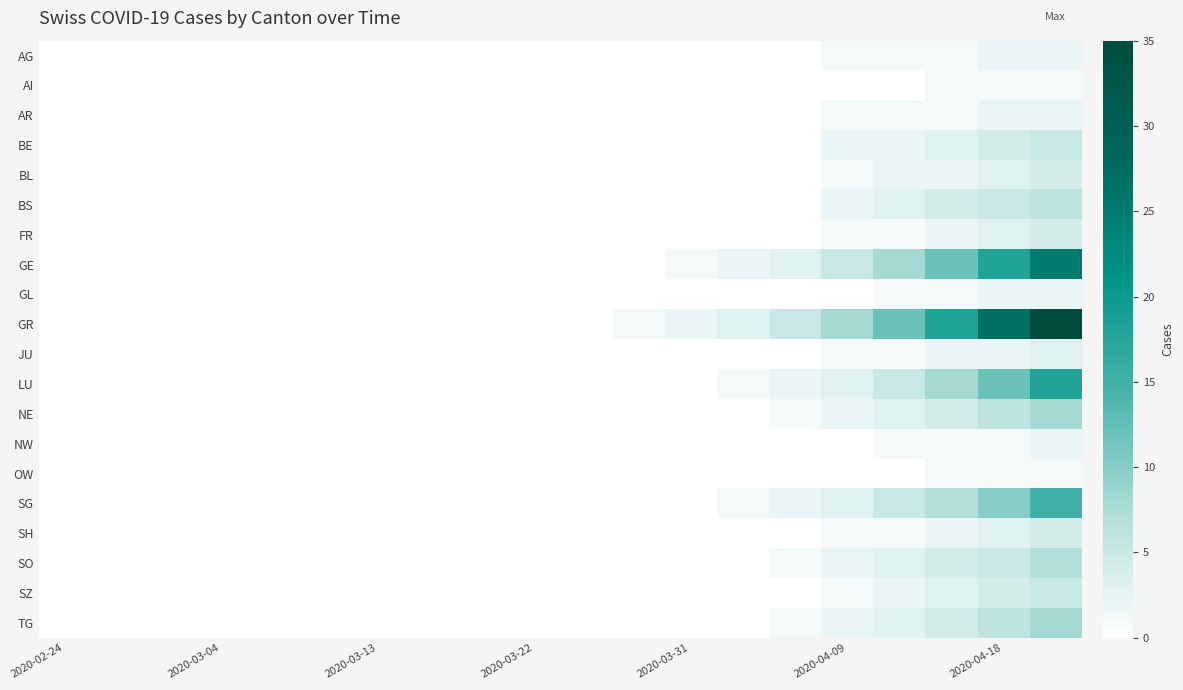

Count the number of data series in this chart.

20